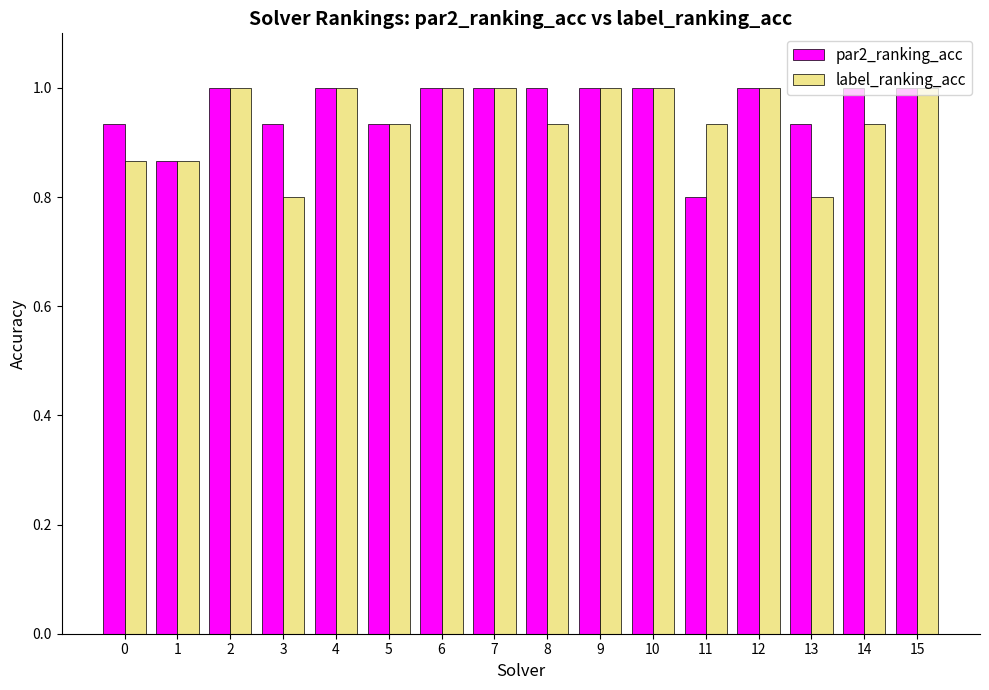

At 13, list the series in order from smallest to largest.

label_ranking_acc, par2_ranking_acc